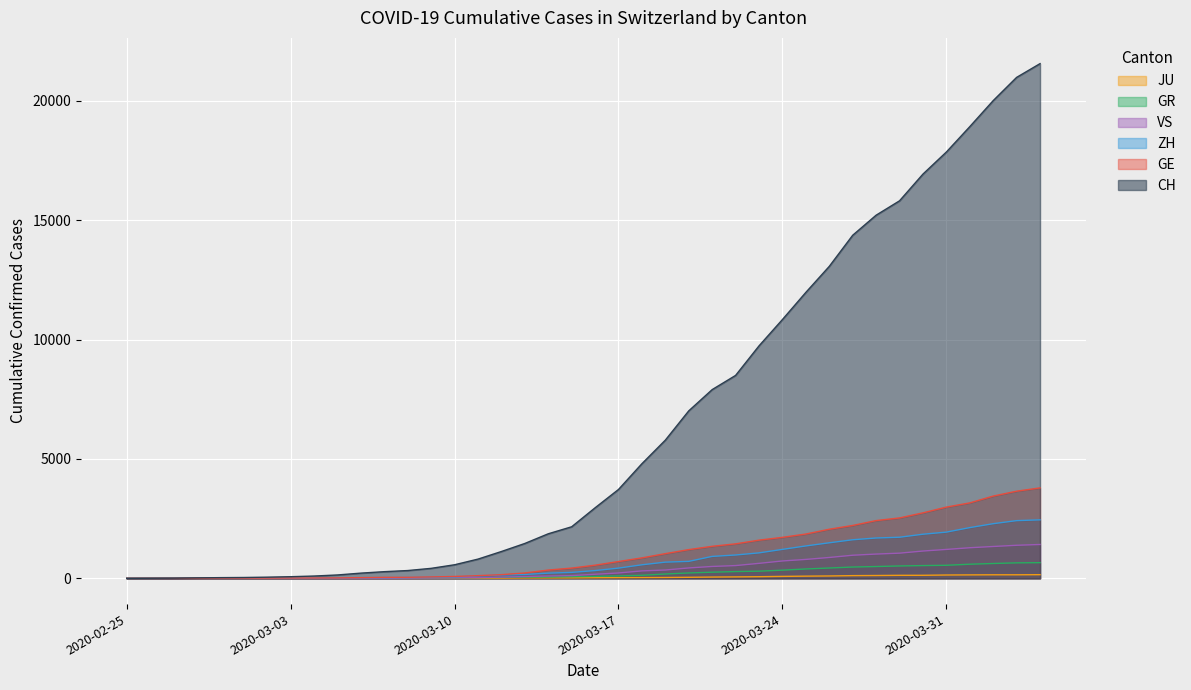

Which series changed the most between 2020-03-02 and 2020-03-21?

CH